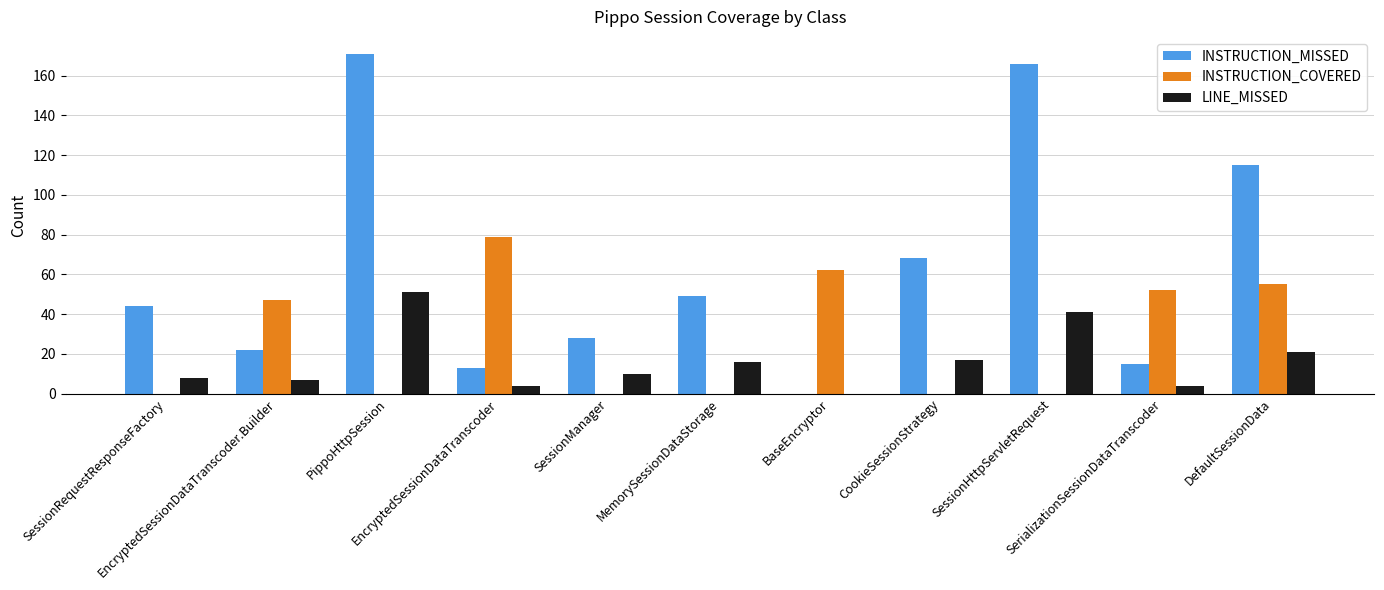

The value of INSTRUCTION_MISSED at SerializationSessionDataTranscoder is 23. True or false?

False